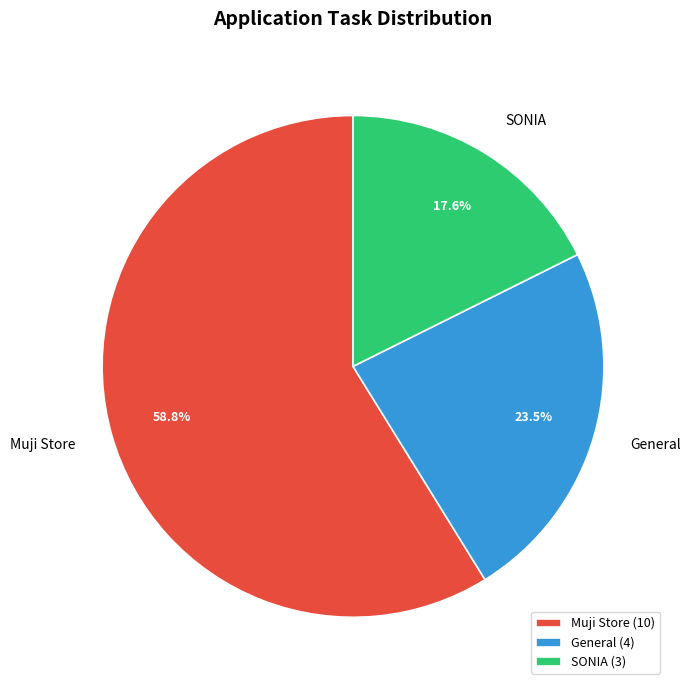

What is the total percentage of General and Muji Store?

82.4%